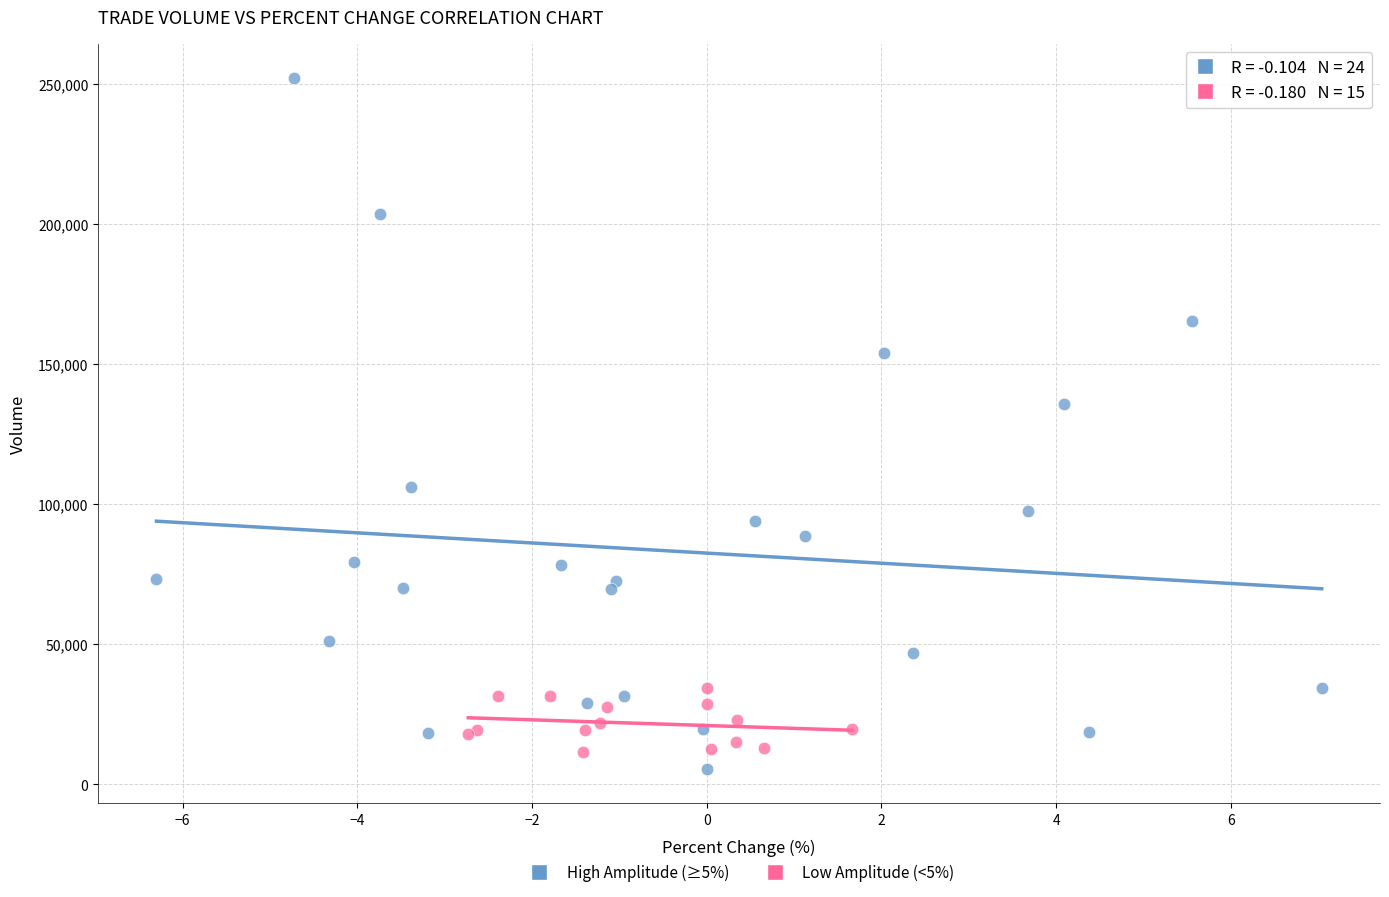

What are all the series names shown in the legend?

High Amplitude (≥5%), Low Amplitude (<5%)